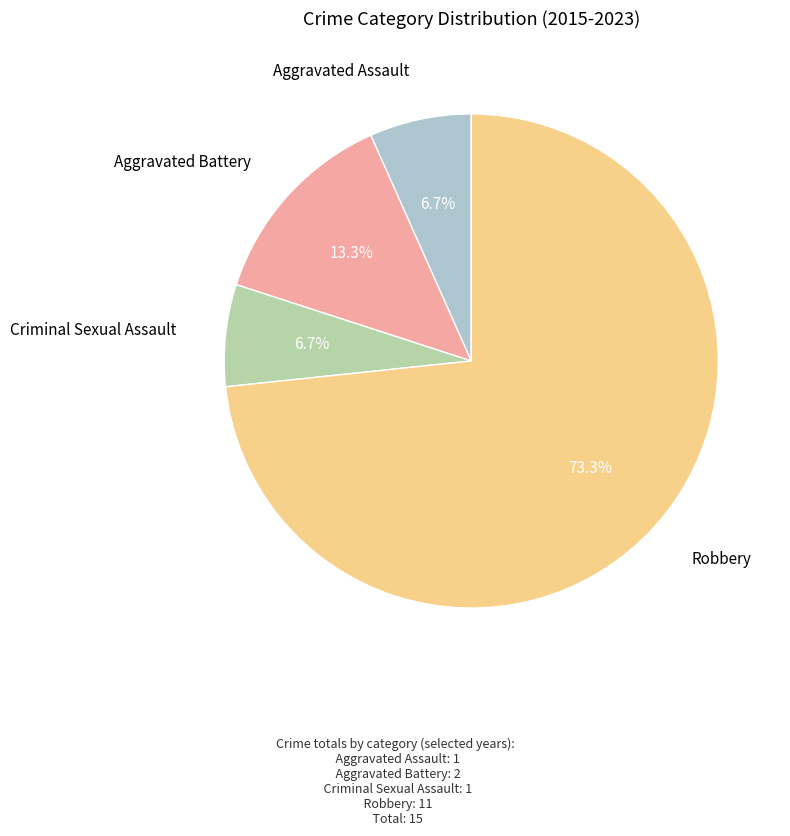

Is there a majority slice in this chart?

Yes